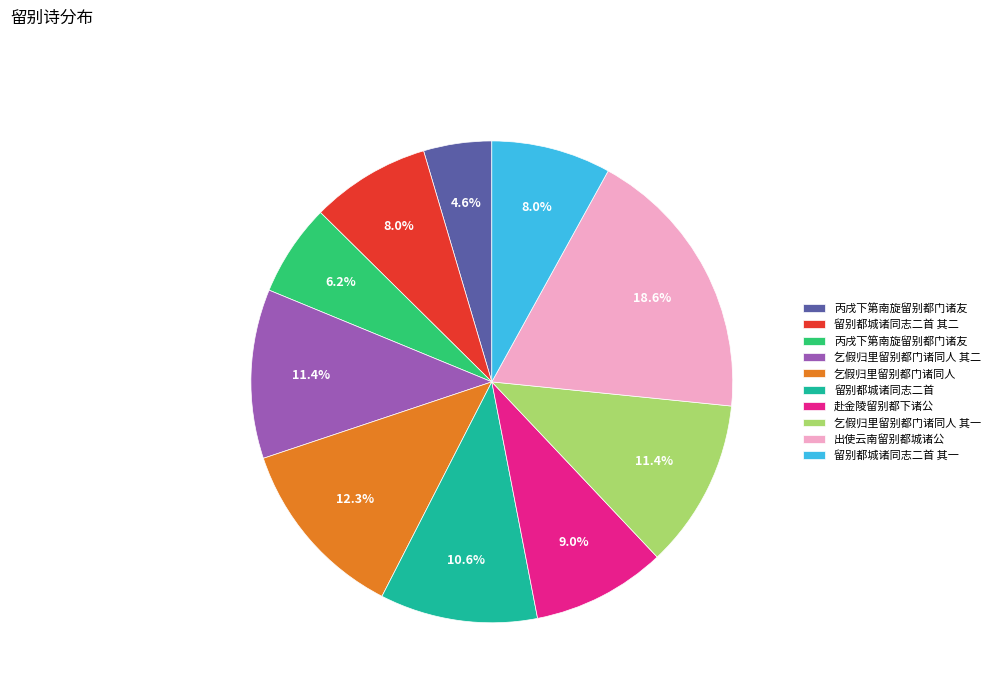

Count the number of slices in the pie.

10